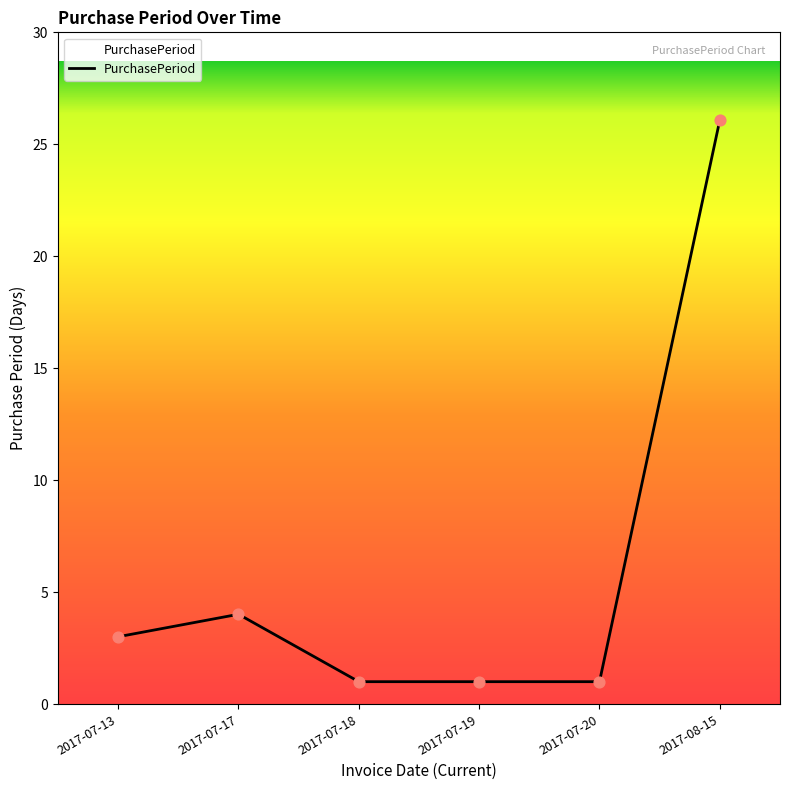

Approximately how many times larger is the value at 2017-08-15 compared to 2017-07-19?

26.0